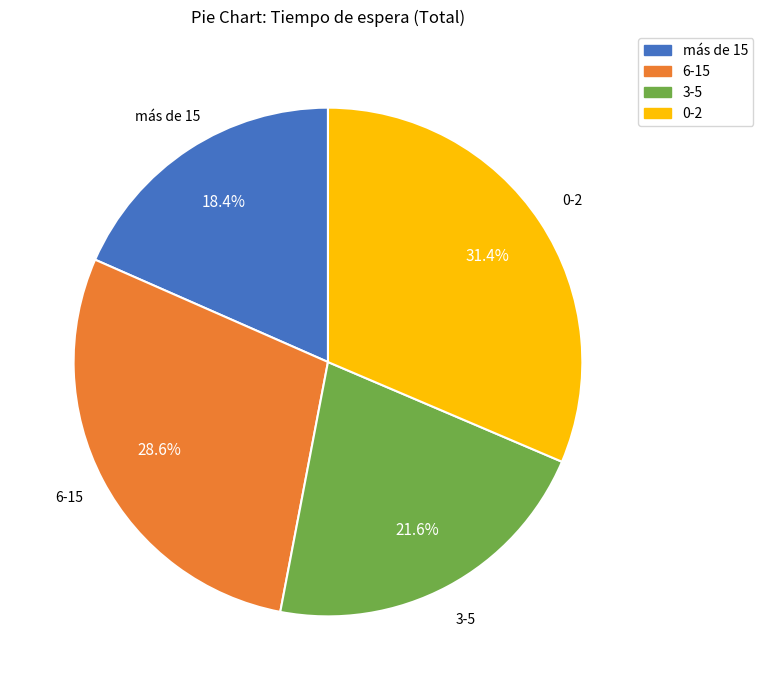

To the nearest percent, what is the difference between the largest and smallest slice percentages?

13%